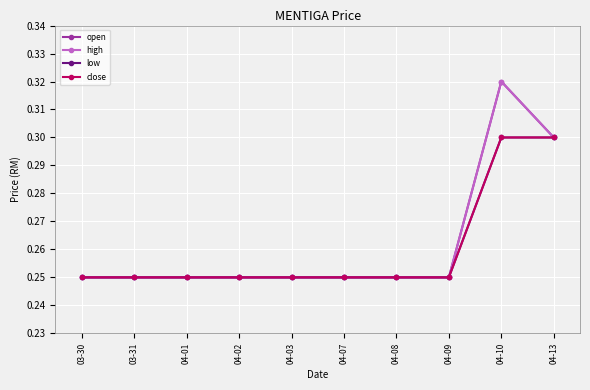

List the series in order of their peak value, highest first.

open, high, low, close